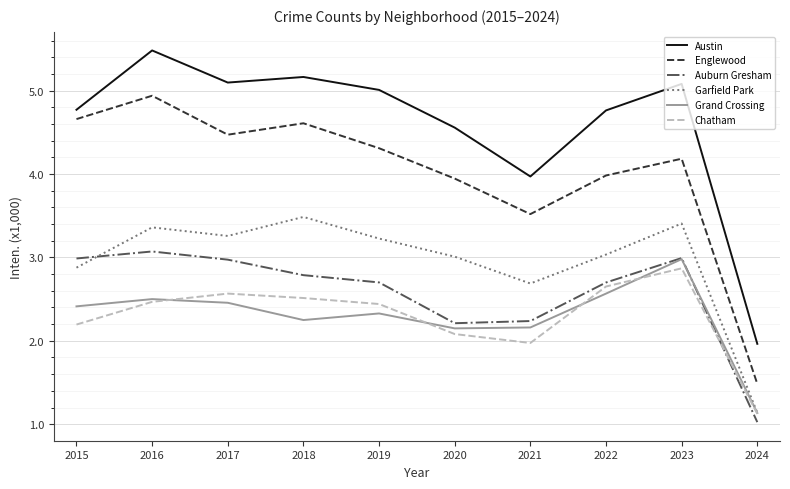

Where does the Englewood series first go above 4?

2015